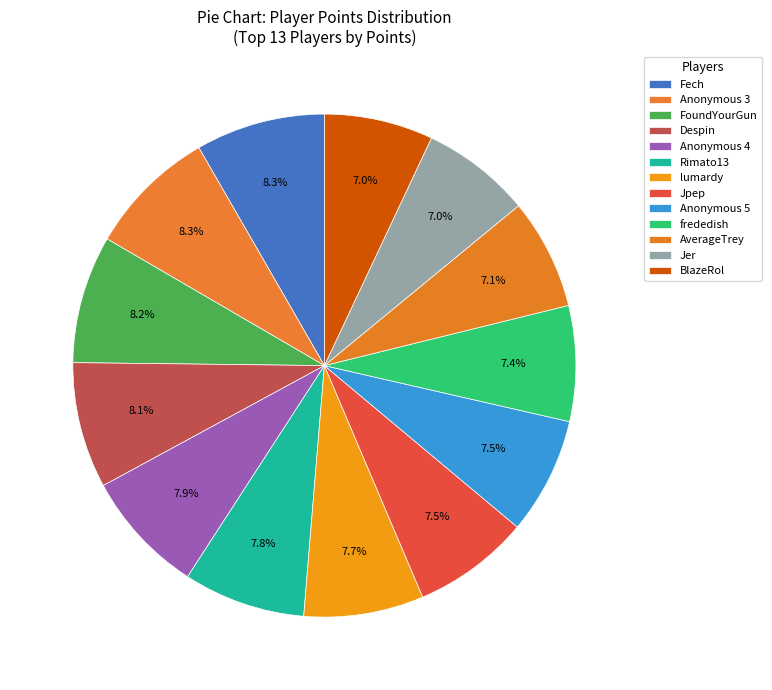

What percentage do Anonymous 5 and frededish together represent?

14.9%